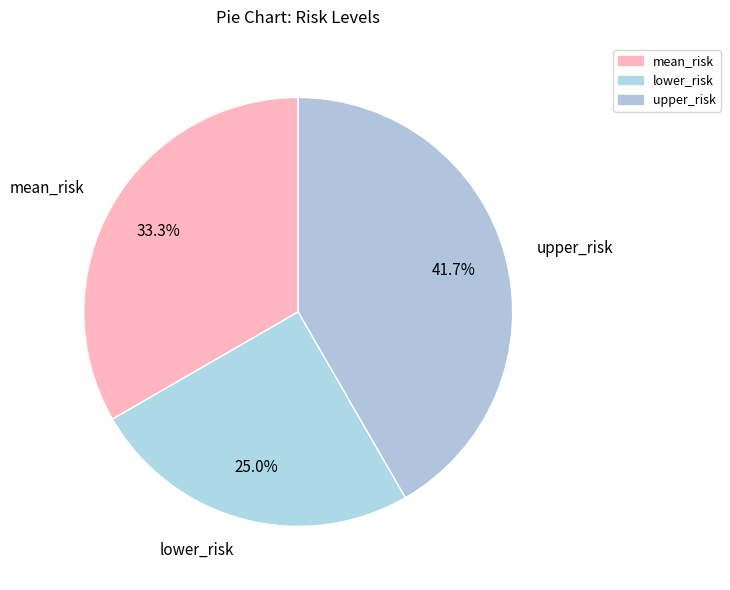

Do lower_risk and mean_risk together represent more than half of the pie?

Yes